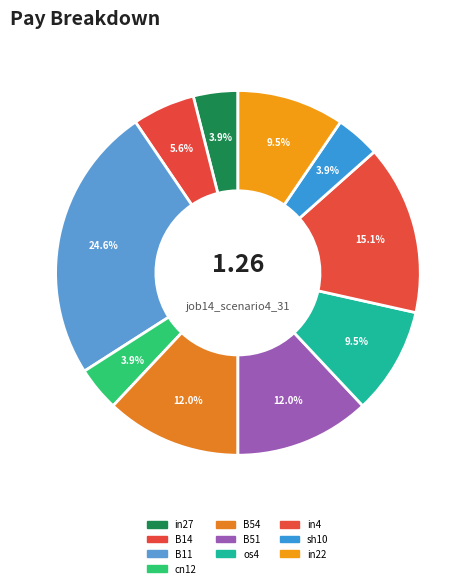

How many slices are in this pie chart?

10